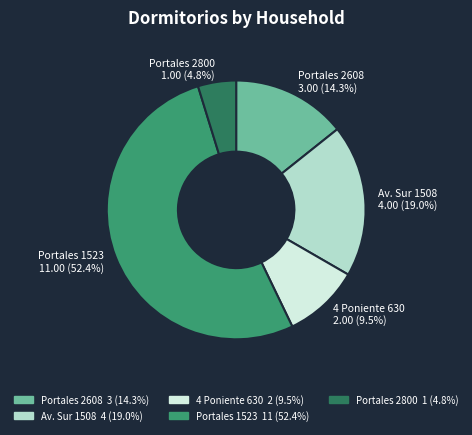

Is there any slice that represents more than half of the pie?

Yes